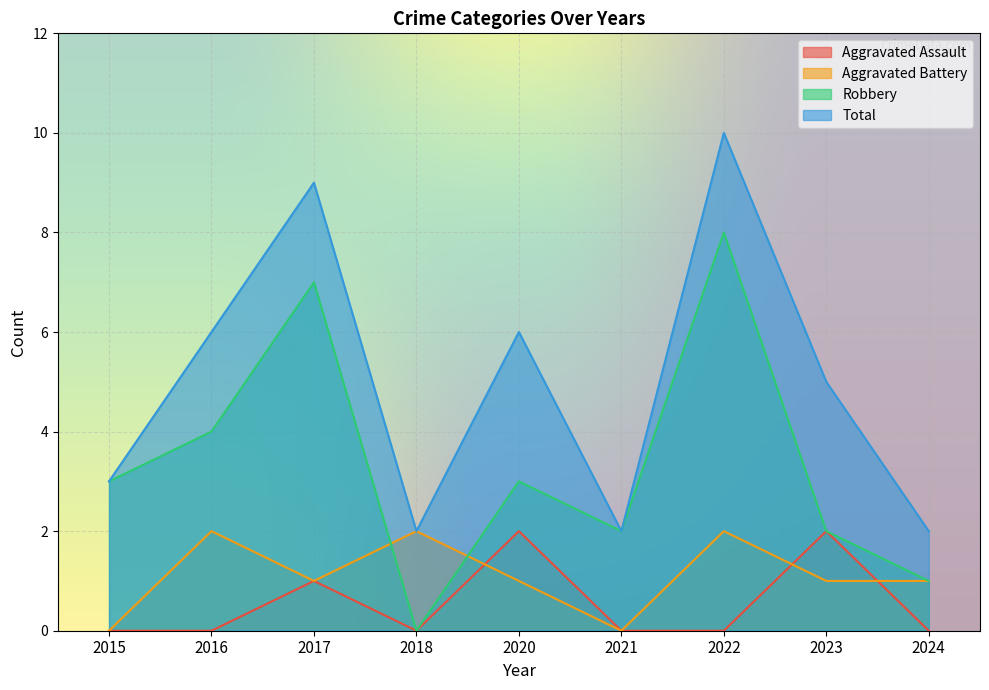

True or false: Robbery and Total cross at least once.

False